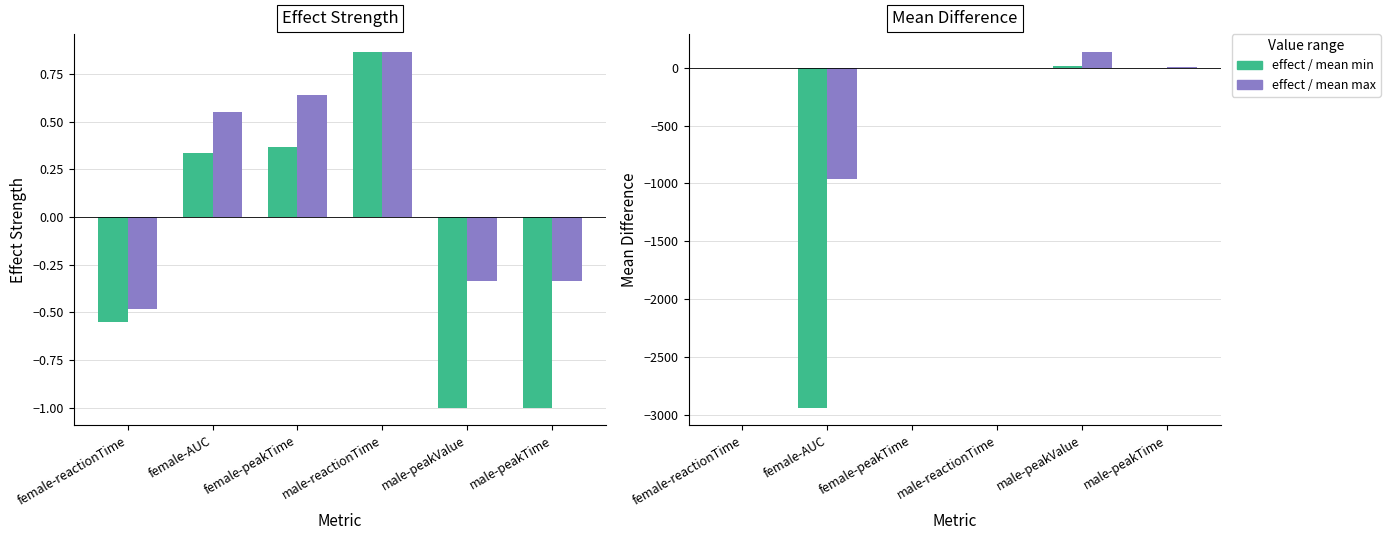

List the series in order of their peak value, highest first.

mean_diff_max, mean_diff_min, effect_strength_min, effect_strength_max